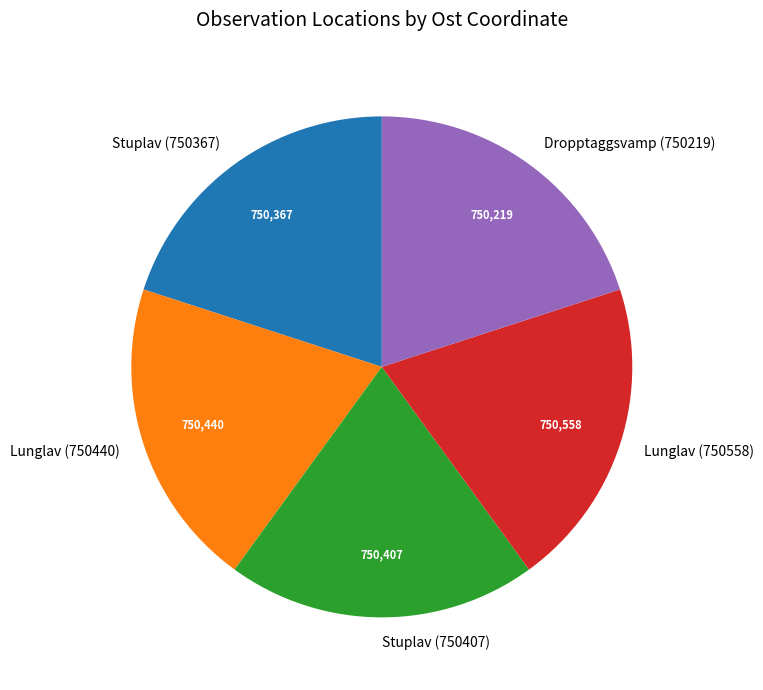

Is there any slice that represents more than half of the pie?

No